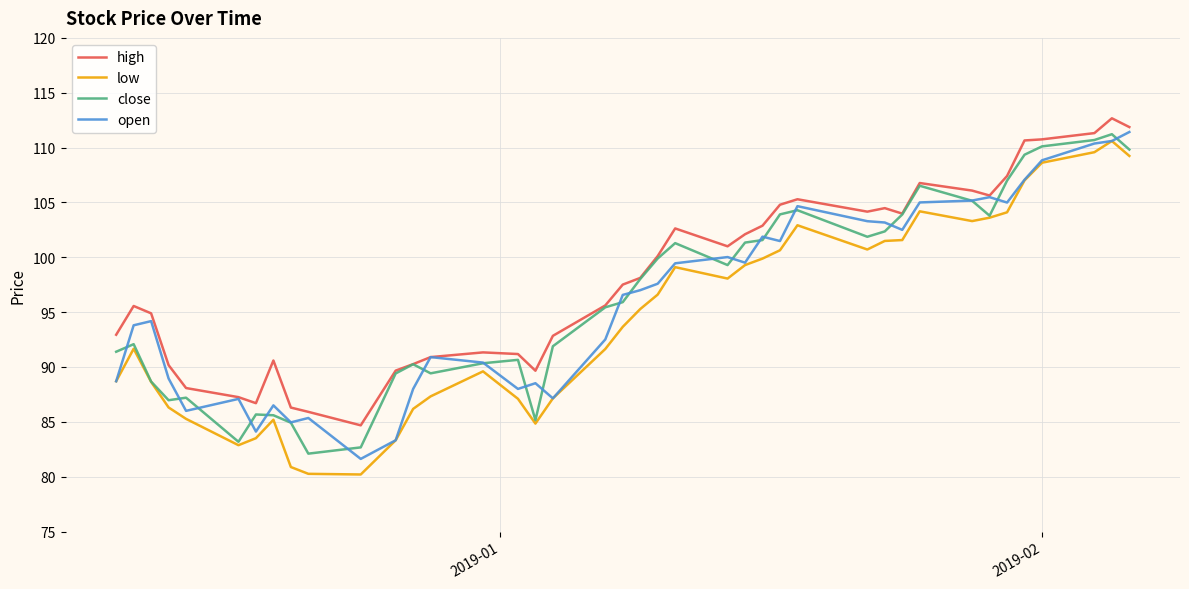

What is the minimum value shown in the chart?

80.2